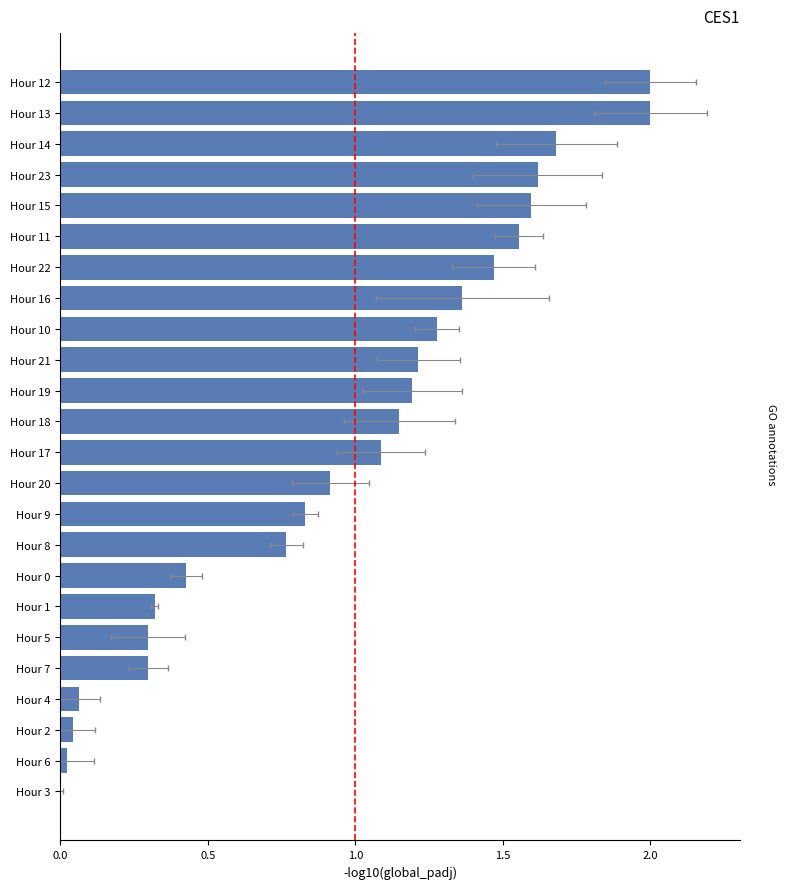

What is the value of the 1st bar from the left?

2.0